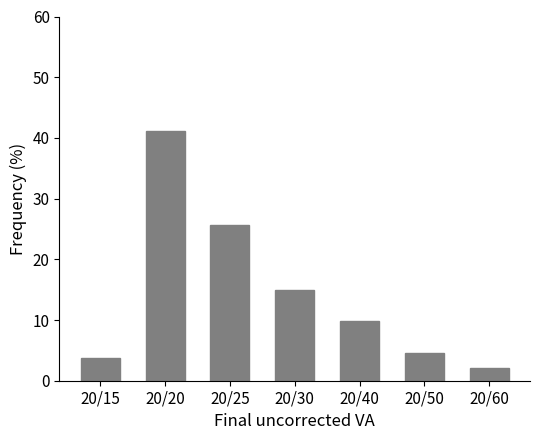

Reading left to right, transcribe all the data shown in this chart.

20/15=3.8	20/20=41.2	20/25=25.6	20/30=15.0	20/40=9.8	20/50=4.5	20/60=2.1